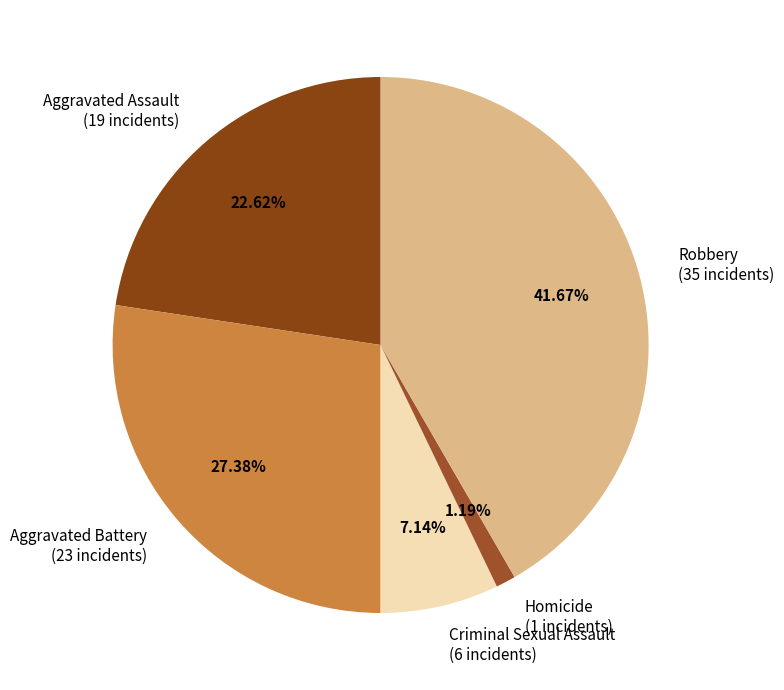

How many slices are in this pie chart?

5